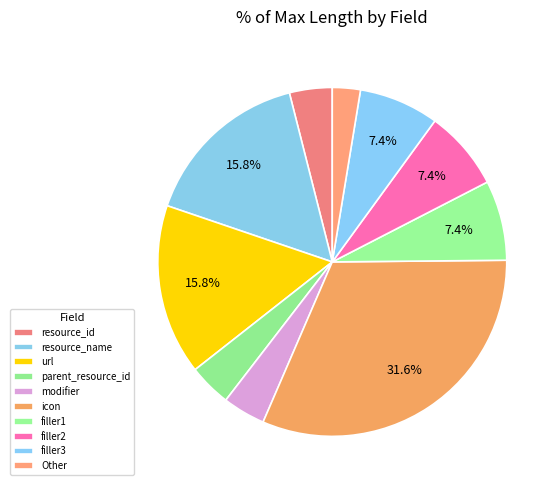

What portion of the pie excludes url?

84.2%